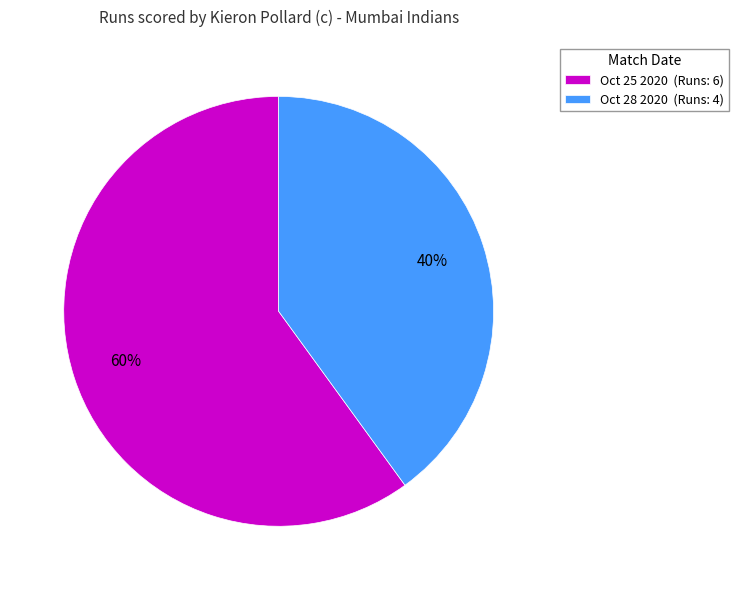

What is the smallest slice in the pie chart?

Oct 28 2020